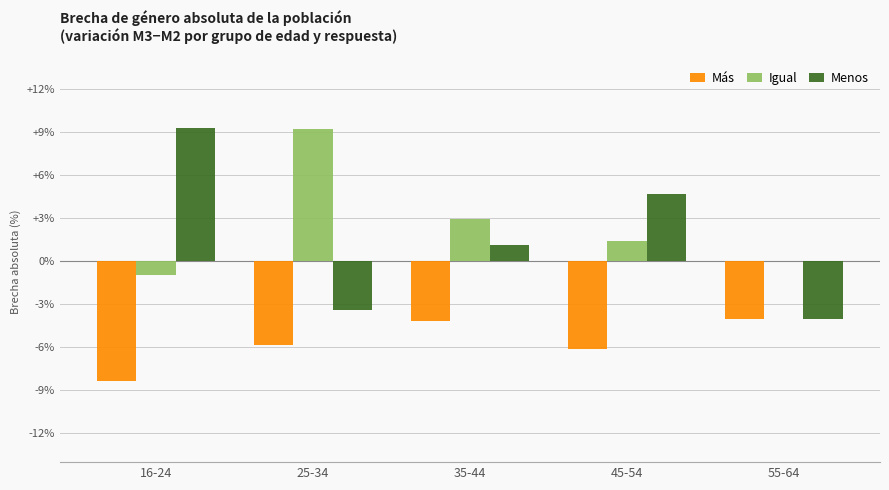

What is the maximum value shown in the chart?

9.3